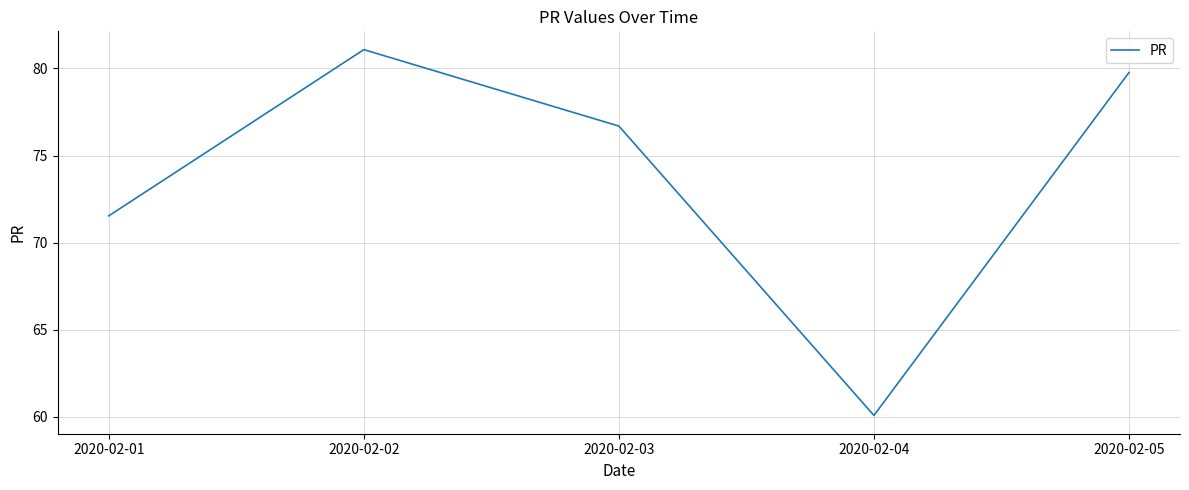

Does the chart have visible grid lines?

Yes